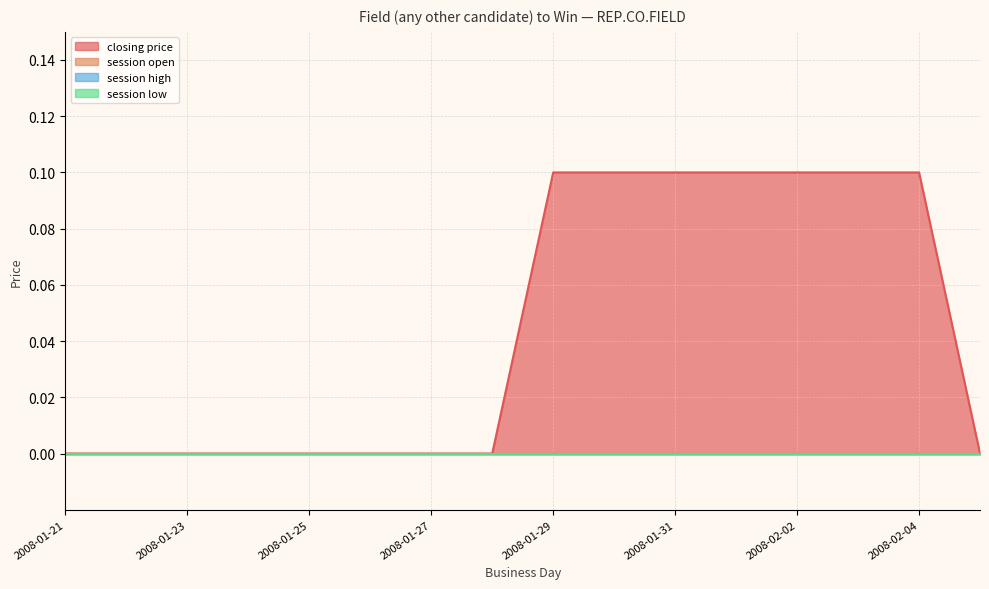

Rank the categories by closing price value from lowest to highest.

2008-01-21, 2008-01-22, 2008-01-23, 2008-01-24, 2008-01-25, 2008-01-26, 2008-01-27, 2008-01-28, 2008-02-05, 2008-01-29, 2008-01-30, 2008-01-31, 2008-02-01, 2008-02-02, 2008-02-03, 2008-02-04